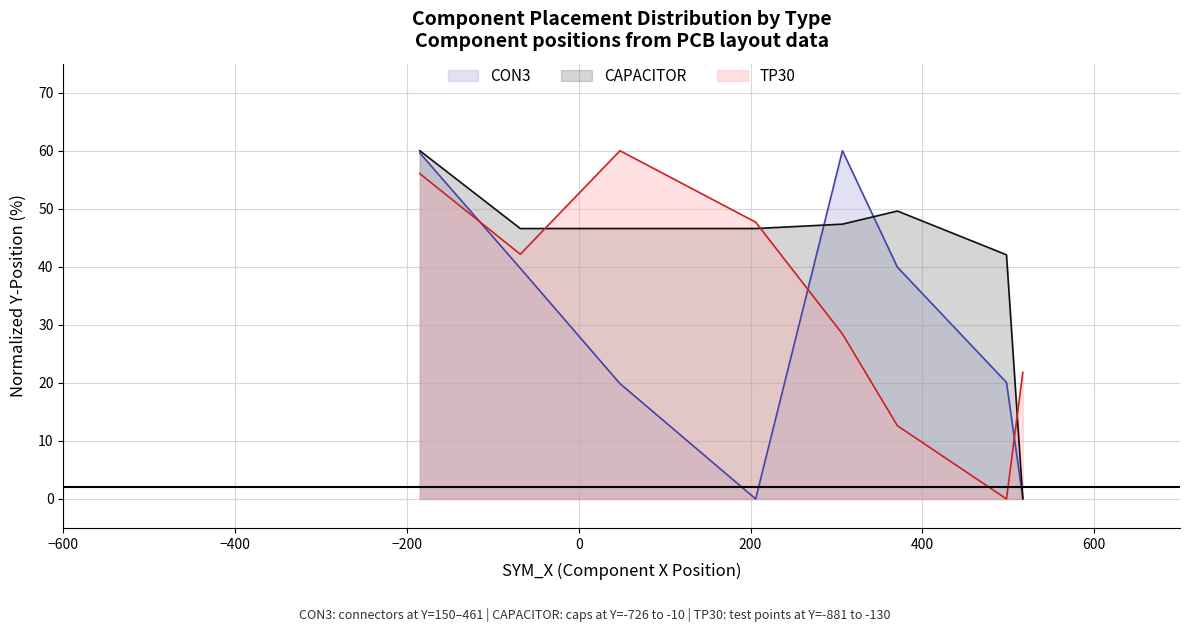

What is the maximum value shown in the chart?

60.0